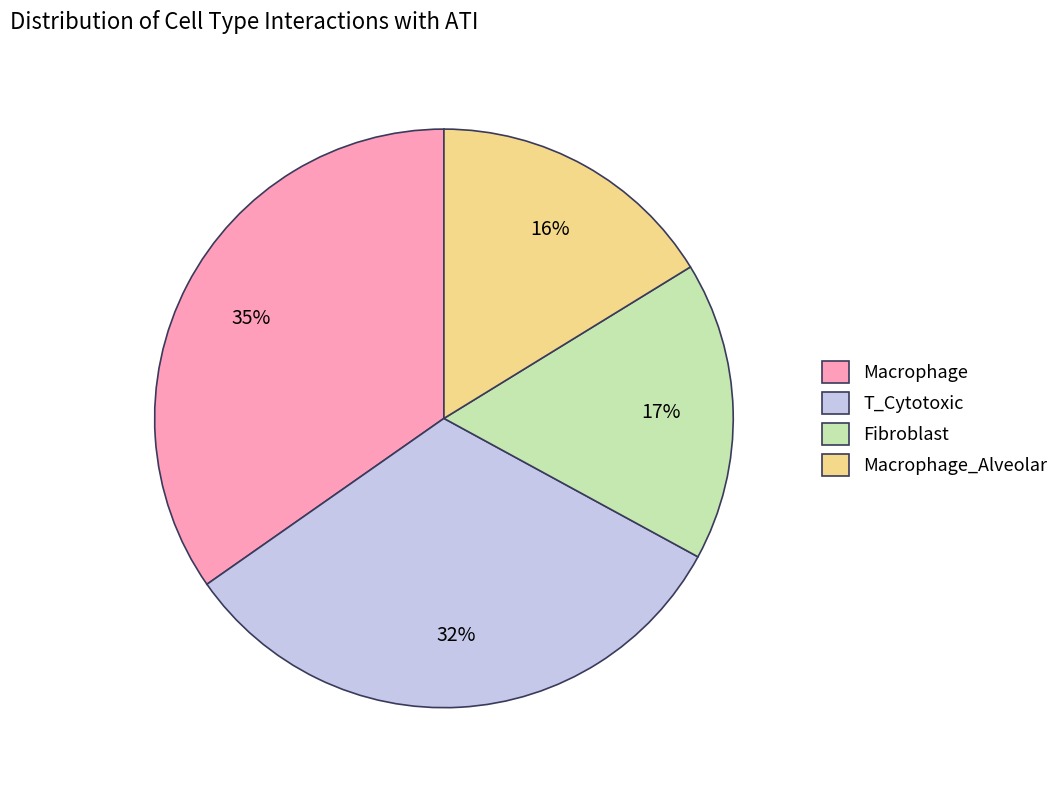

To the nearest percent, what is the combined percentage of Macrophage_Alveolar and Fibroblast?

33%